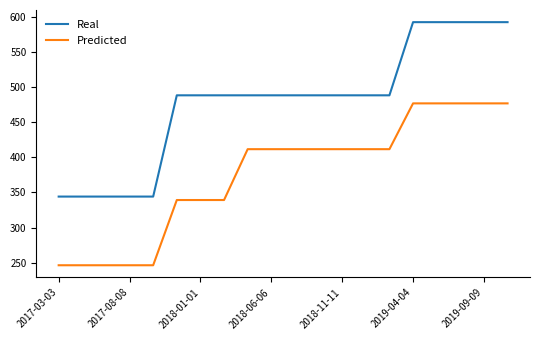

Does the chart display data point markers on the line(s)?

No